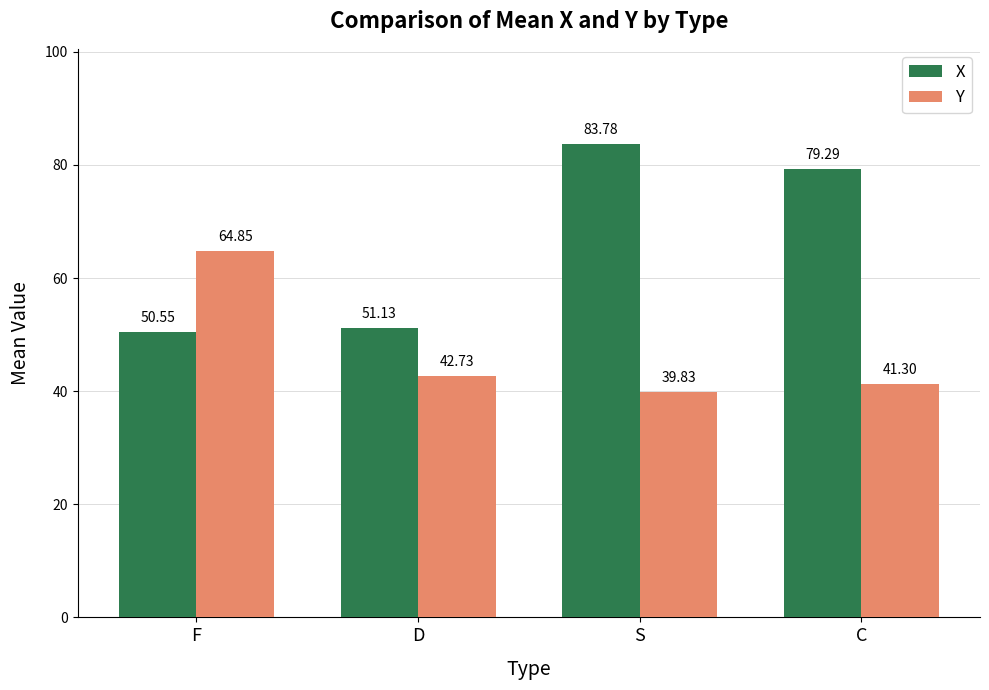

The value of X at F is 88.0. True or false?

False